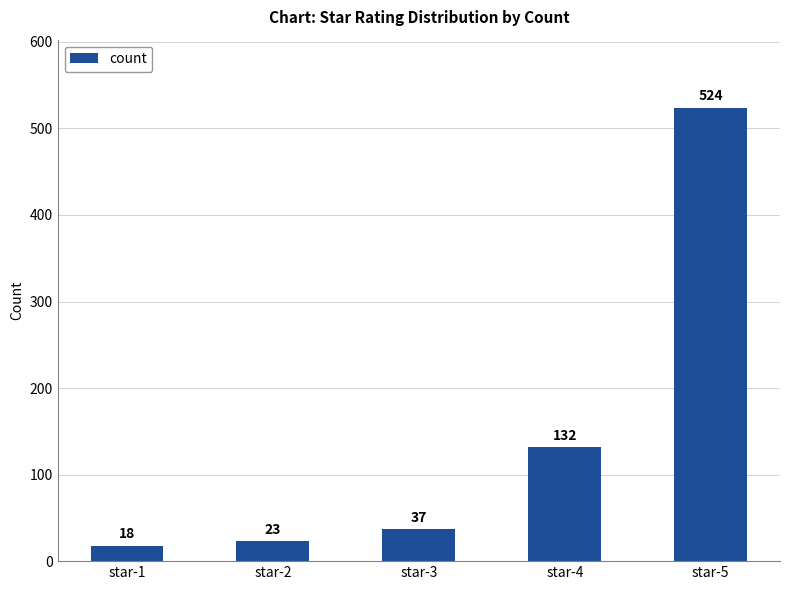

Are the bars horizontal?

No